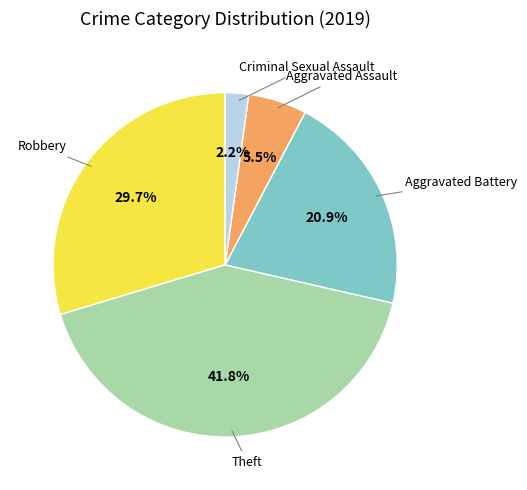

Which category has the biggest portion of the pie?

Theft